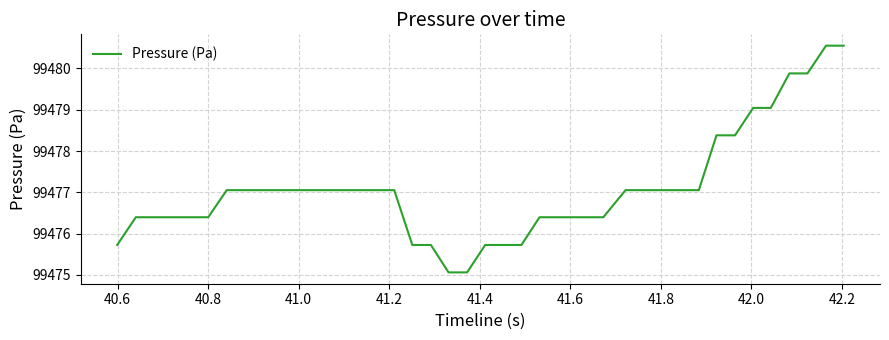

What is the difference between the maximum and minimum values?

5.5